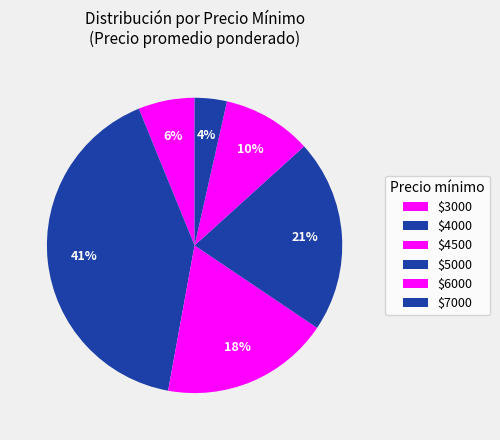

Count the number of slices in the pie.

6